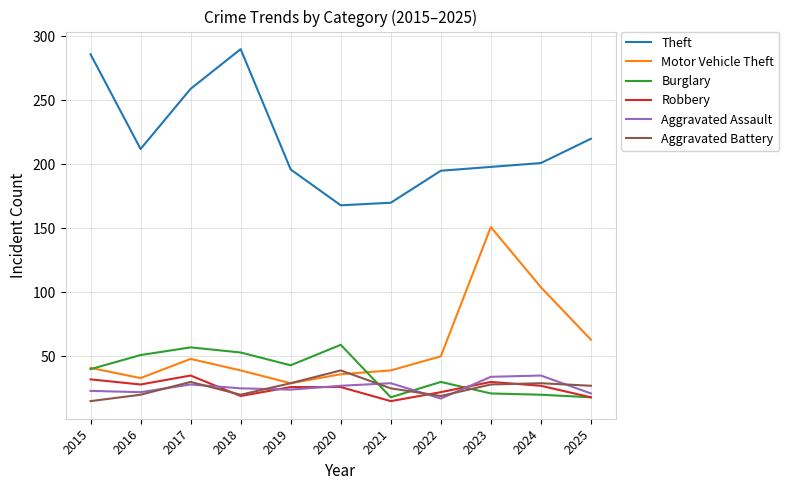

True or false: Aggravated Assault and Robbery intersect in this chart.

True